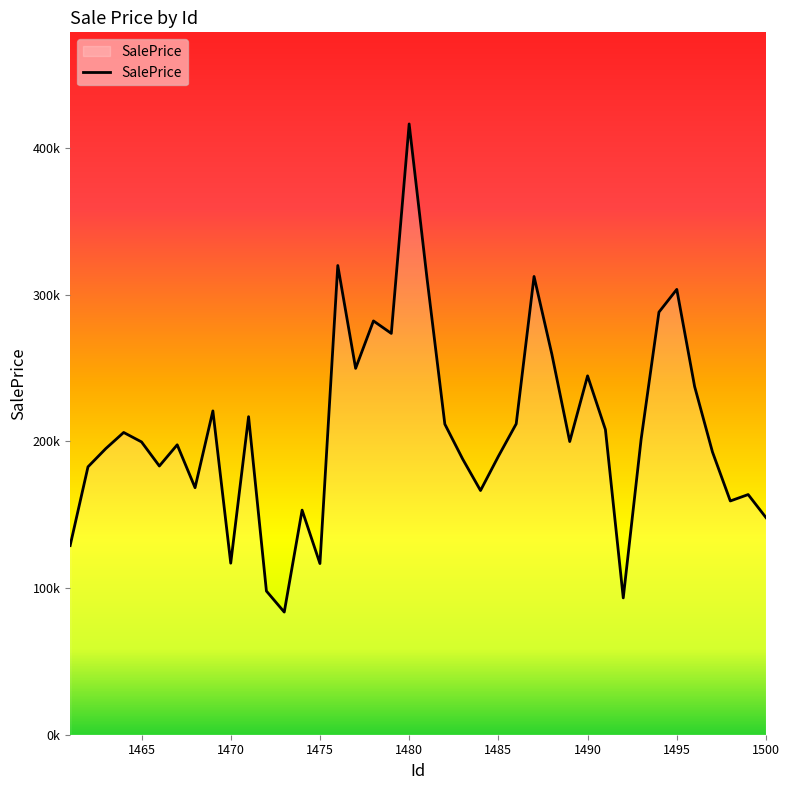

Does the chart display data point markers on the line(s)?

No